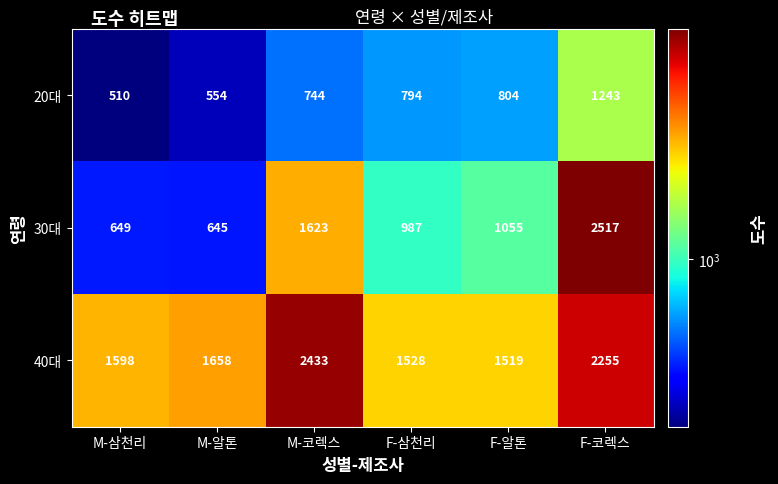

At which label does 30대 first exceed 1055?

M-코렉스